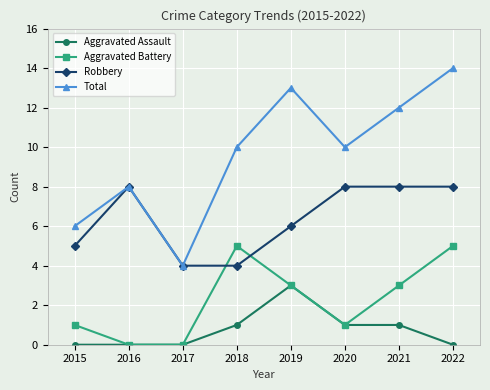

What is the highest value of the Total series?

14